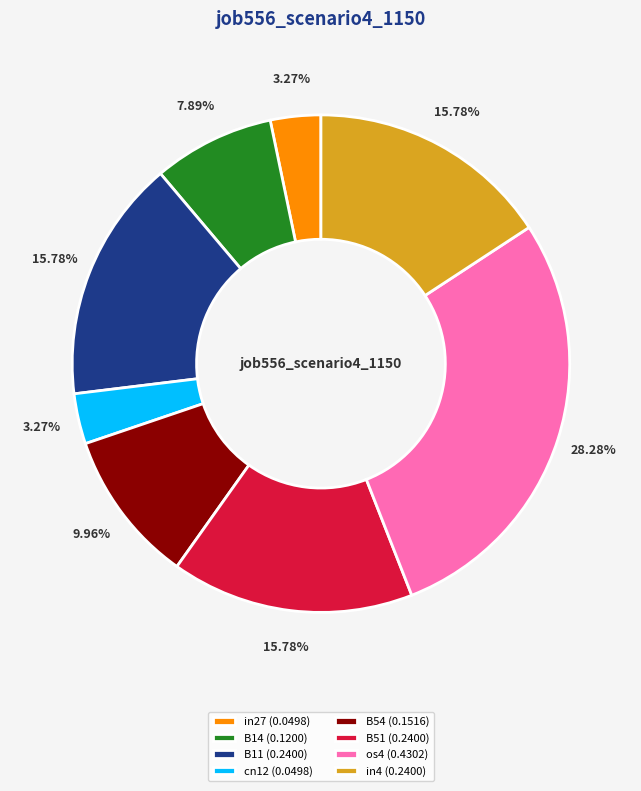

Does cn12 account for over 50% of the chart?

No